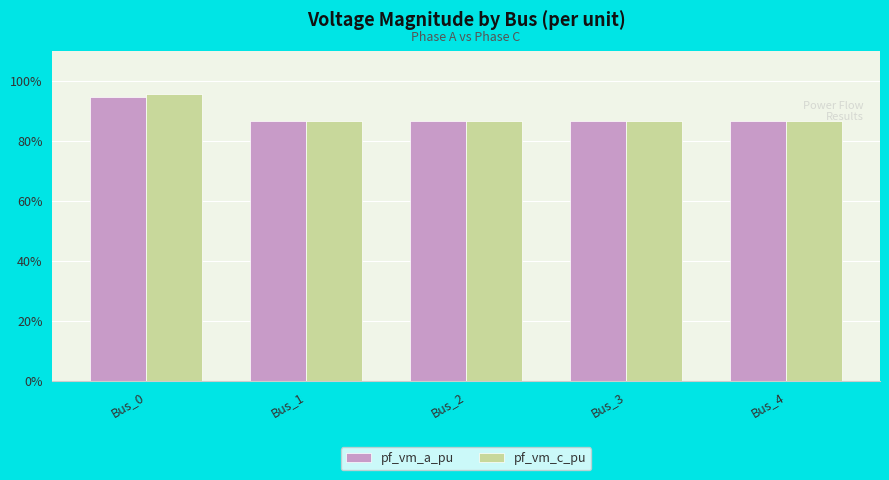

The value of pf_vm_a_pu at Bus_1 is 1.5. True or false?

False